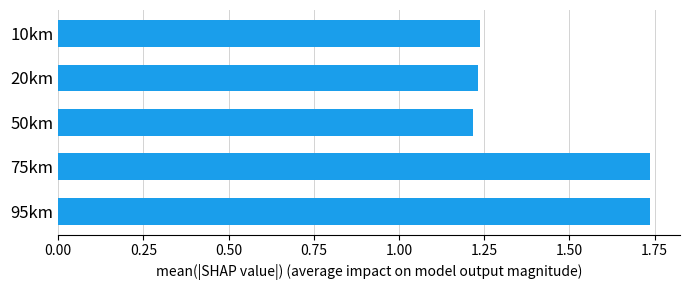

Approximately how many times larger is the value at 20km compared to 75km?

0.7